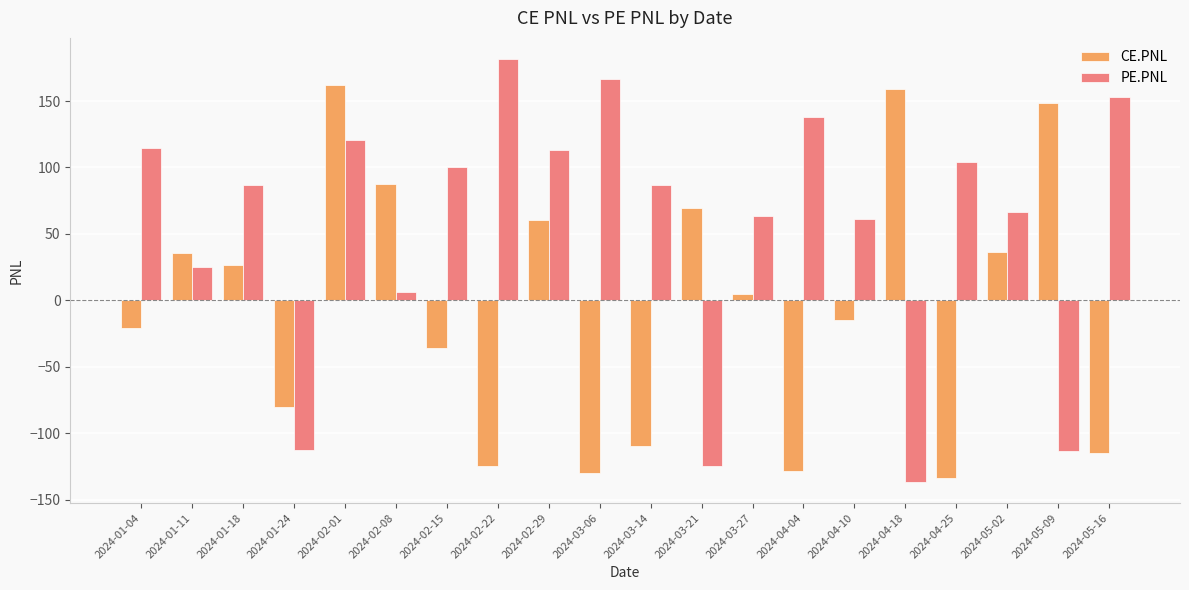

What is the average value of the CE.PNL series?

-5.1